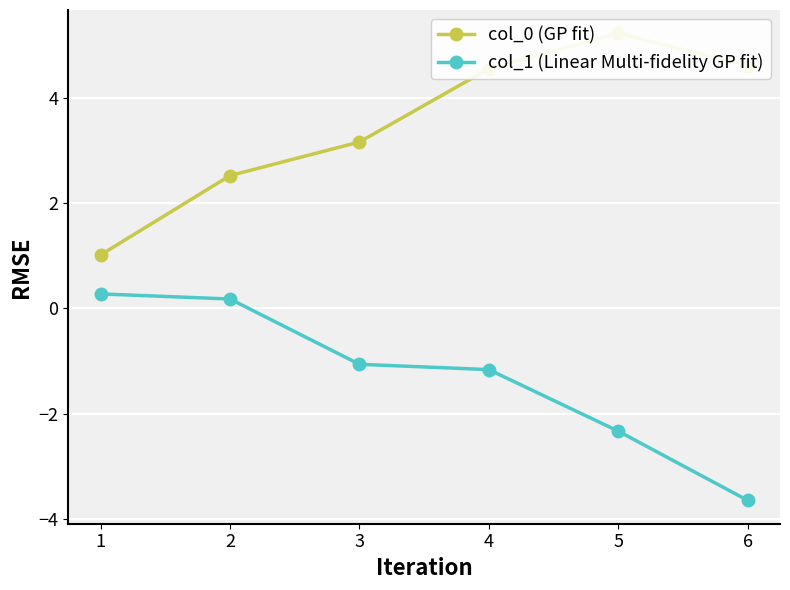

What is the difference between the second highest and second lowest values in the col_0 (GP fit) series?

2.1